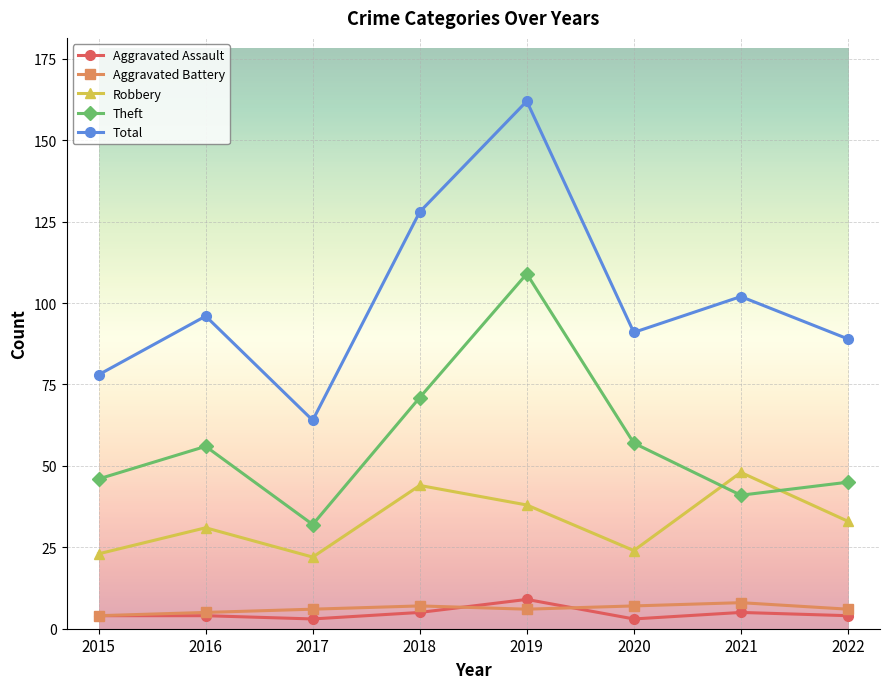

True or false: Total has more than 1 points higher than both neighbors.

True